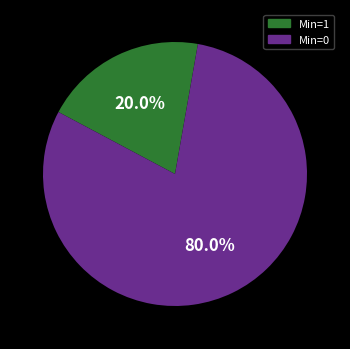

Is there any slice that represents more than half of the pie?

Yes